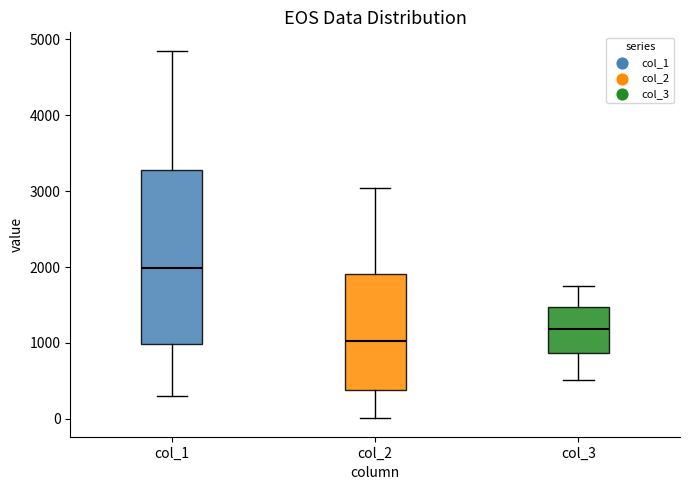

Where does the median line of the box for col_1 sit on the y-axis? The values are not printed on the chart, so give them approximately, as read against the axis.

2000